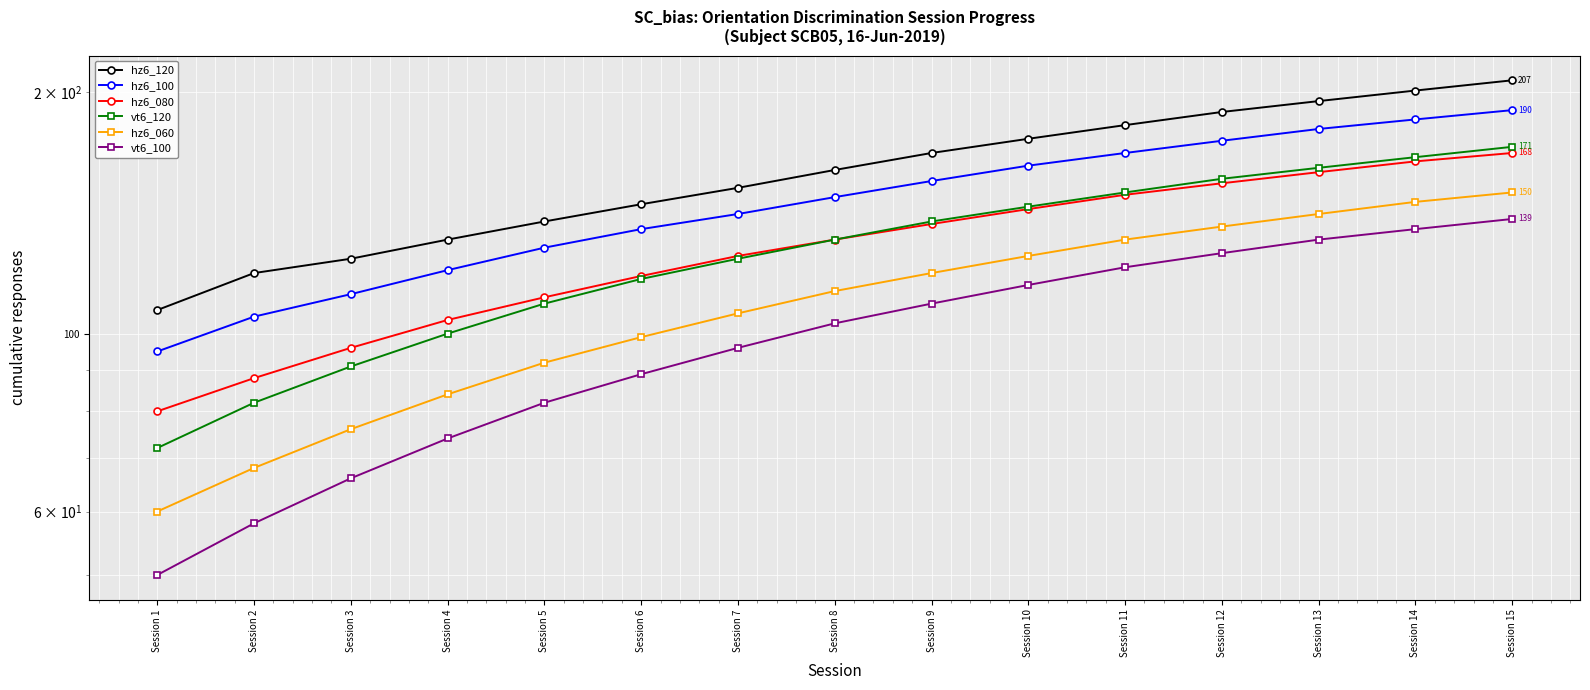

Is this an area chart (filled region under the line)?

No